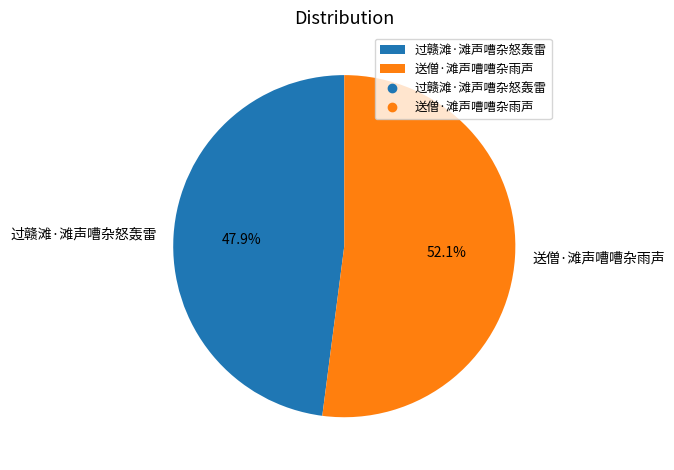

Between 送僧·滩声嘈嘈杂雨声 and 过赣滩·滩声嘈杂怒轰雷, which is larger?

送僧·滩声嘈嘈杂雨声